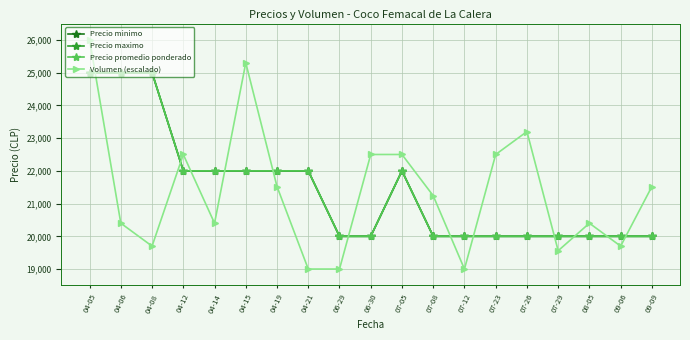

Read the Volumen (escalado) value at 07-26, to the nearest 100.

23200